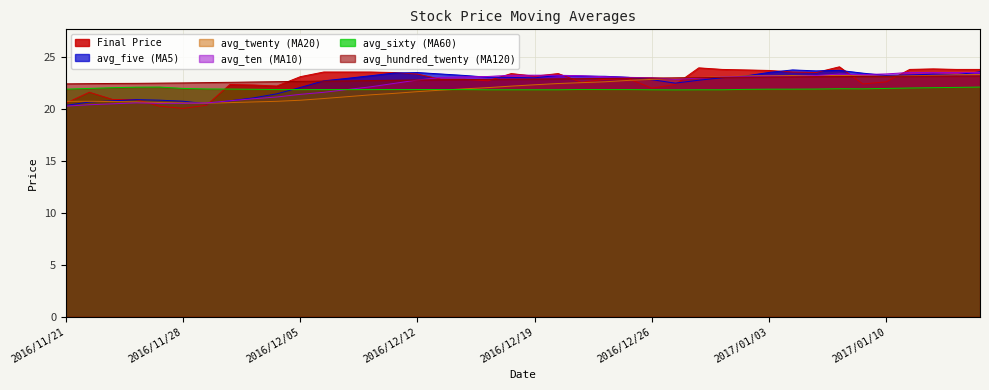

Rank the categories by avg_hundred_twenty value from highest to lowest.

2017/01/16, 2017/01/13, 2017/01/12, 2017/01/11, 2017/01/10, 2017/01/09, 2017/01/06, 2017/01/05, 2017/01/04, 2017/01/03, 2016/12/30, 2016/12/29, 2016/12/28, 2016/12/27, 2016/12/26, 2016/12/23, 2016/12/22, 2016/12/21, 2016/12/20, 2016/12/19, 2016/12/16, 2016/12/15, 2016/12/14, 2016/12/13, 2016/12/12, 2016/12/09, 2016/12/08, 2016/12/07, 2016/12/06, 2016/12/05, 2016/12/02, 2016/12/01, 2016/11/30, 2016/11/29, 2016/11/28, 2016/11/25, 2016/11/24, 2016/11/23, 2016/11/22, 2016/11/21